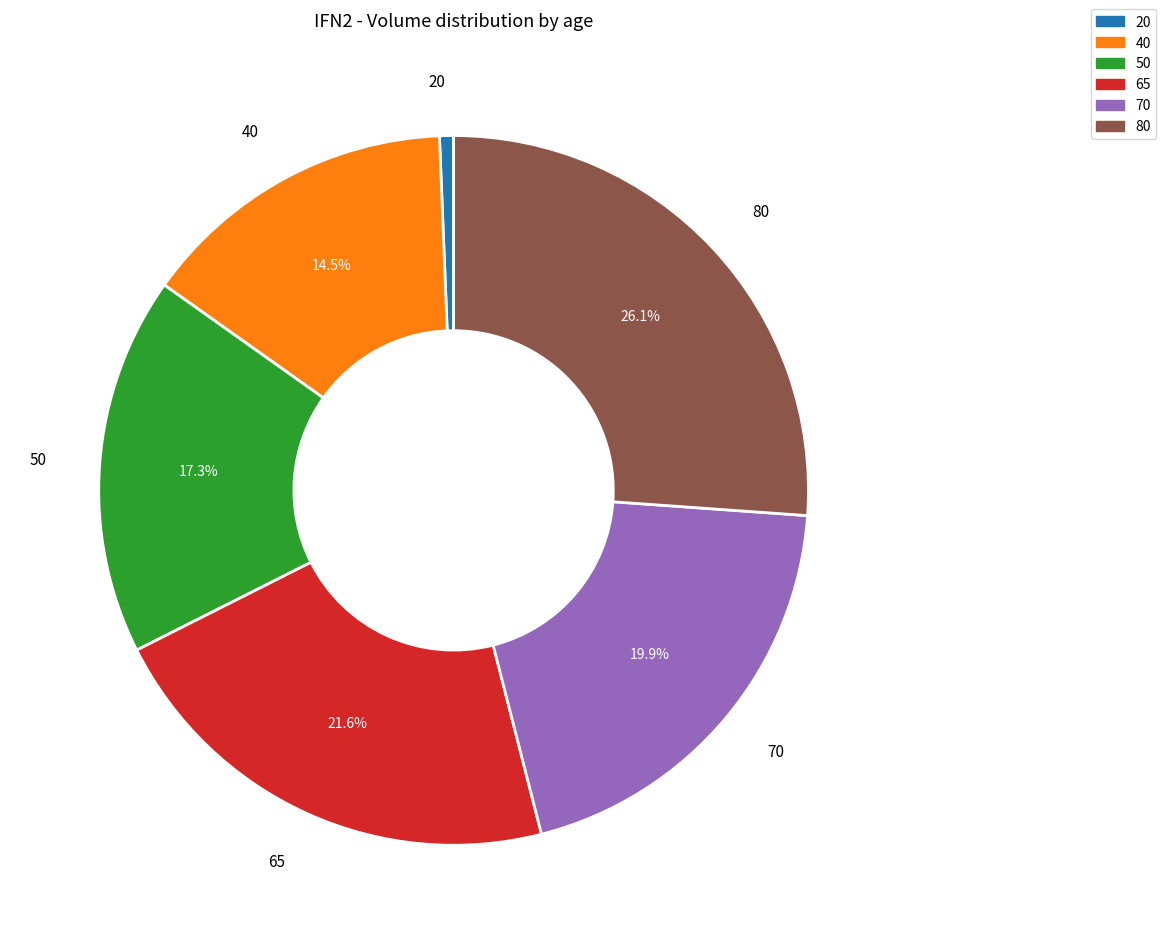

Count the number of slices in the pie.

6